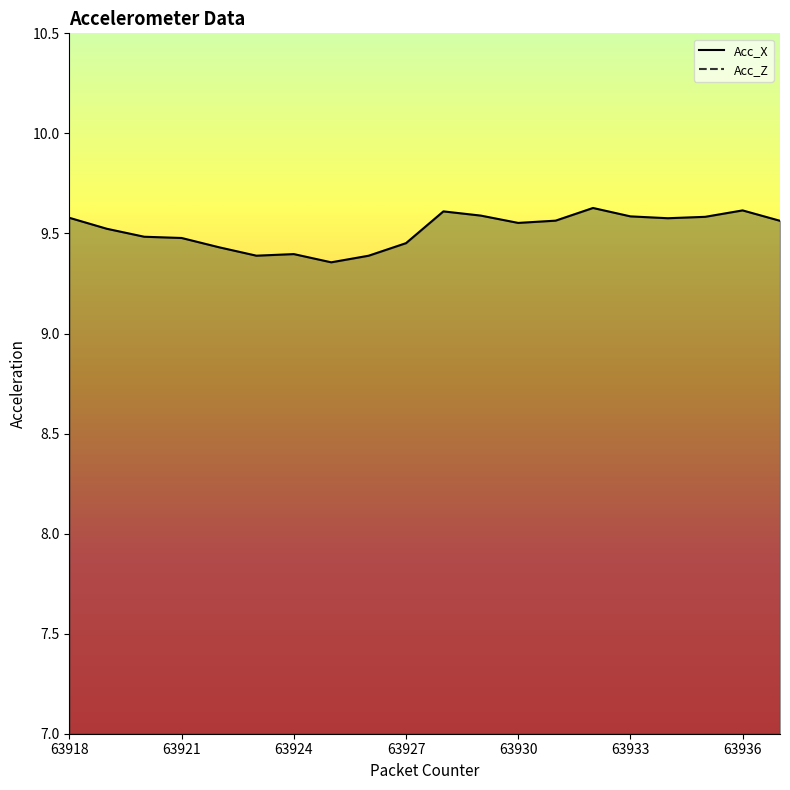

How many series are shown in this chart?

2